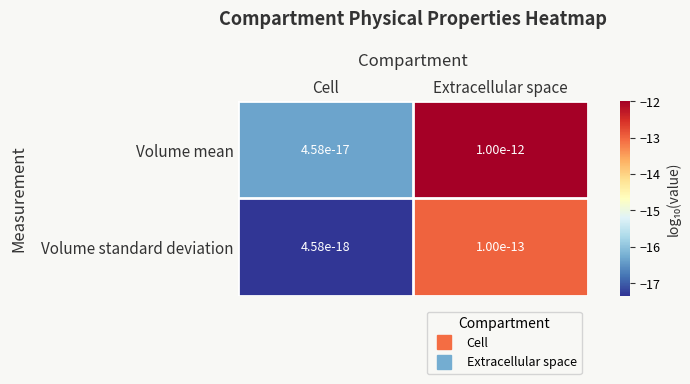

How many categories are shown in the chart?

2